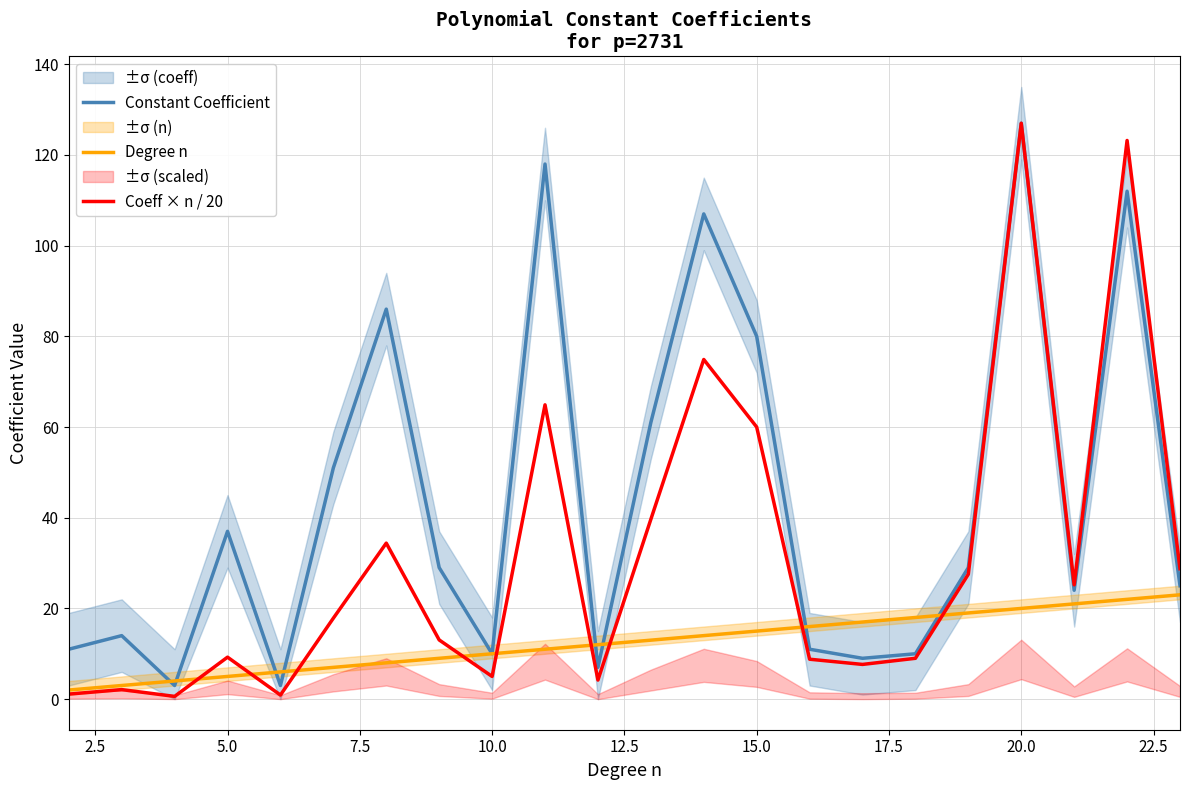

What is the sum of all Degree n values?

275.0